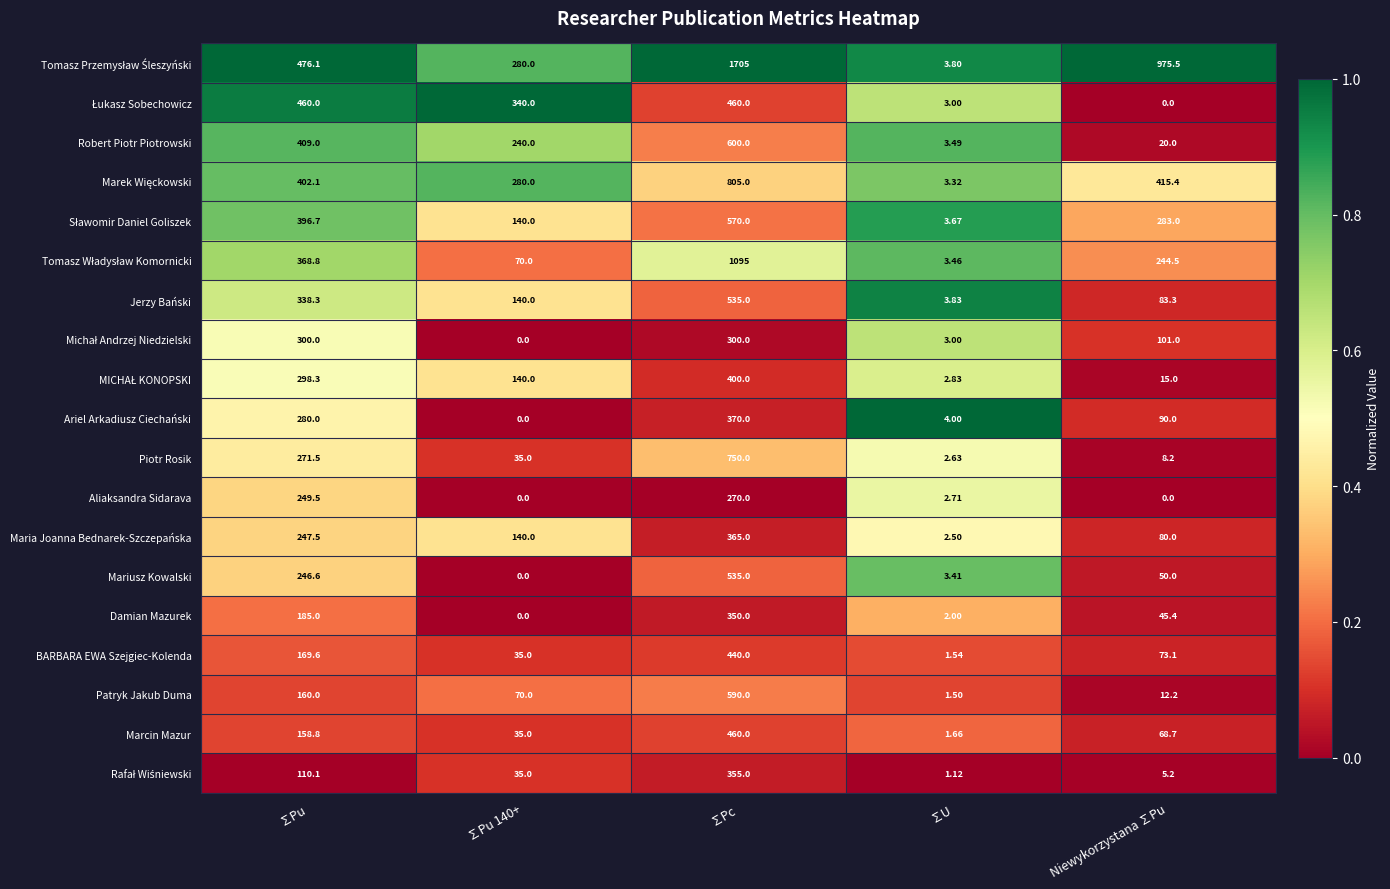

At which category is the sum across all series the highest?

∑Pc